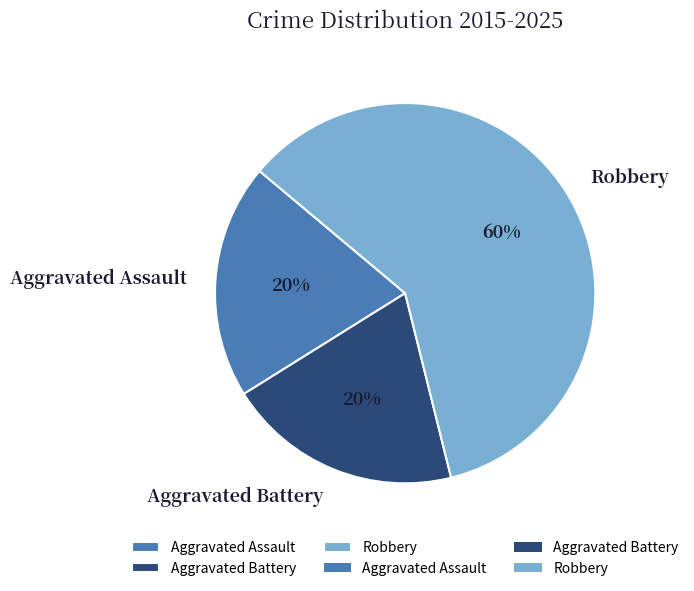

Approximately how many times larger is the value at Aggravated Assault compared to Robbery?

0.3